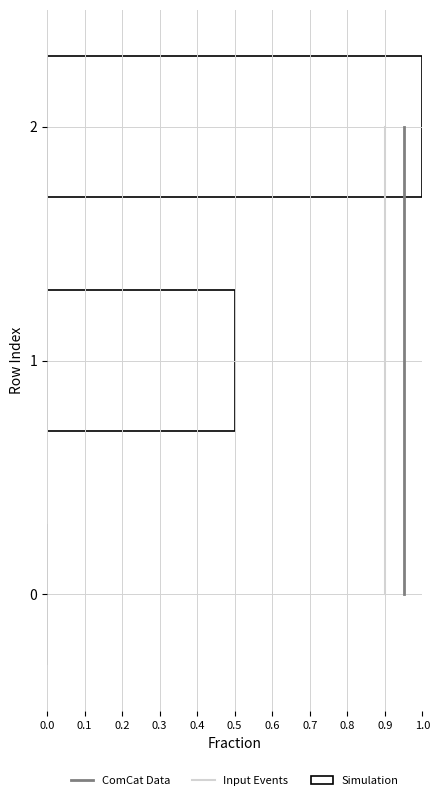

Which series has the largest total across all categories?

ComCat Data